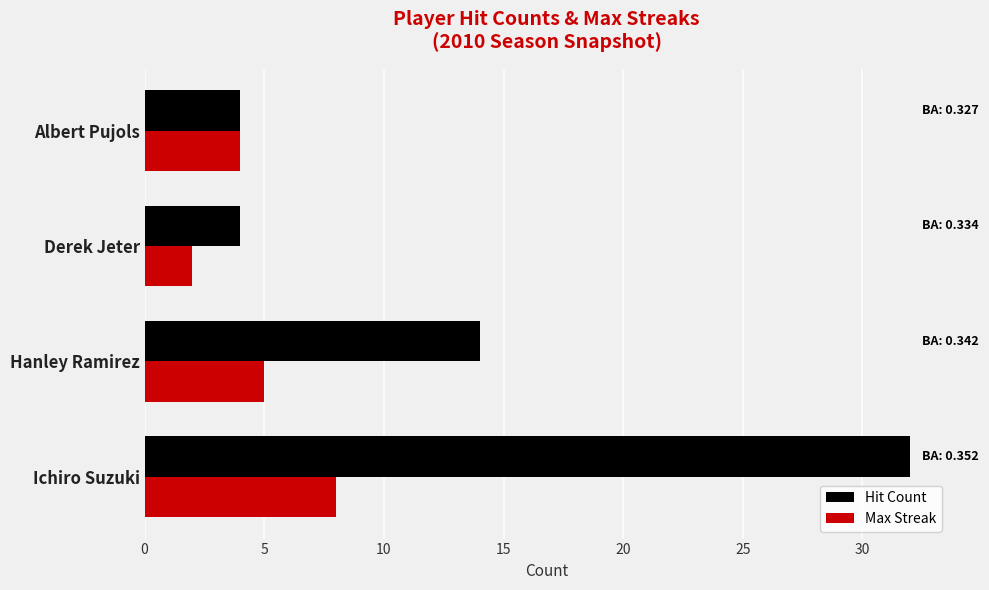

What is the sum of all Max Streak values?

19